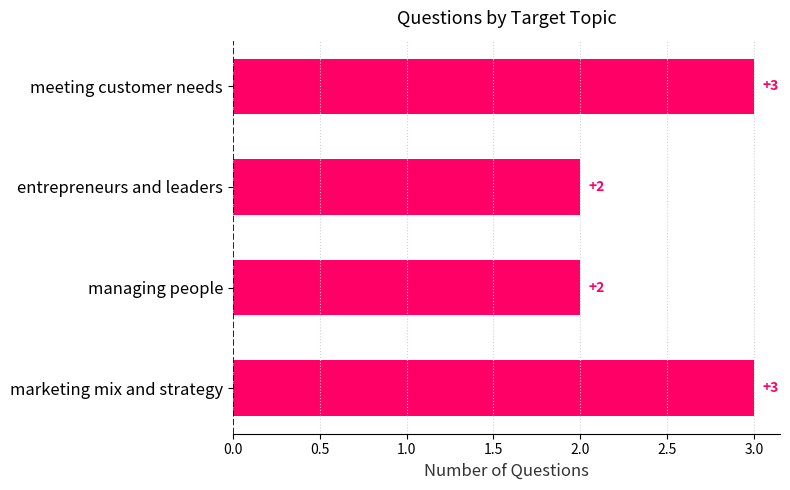

What is the change in value from entrepreneurs and leaders to marketing mix and strategy?

+1